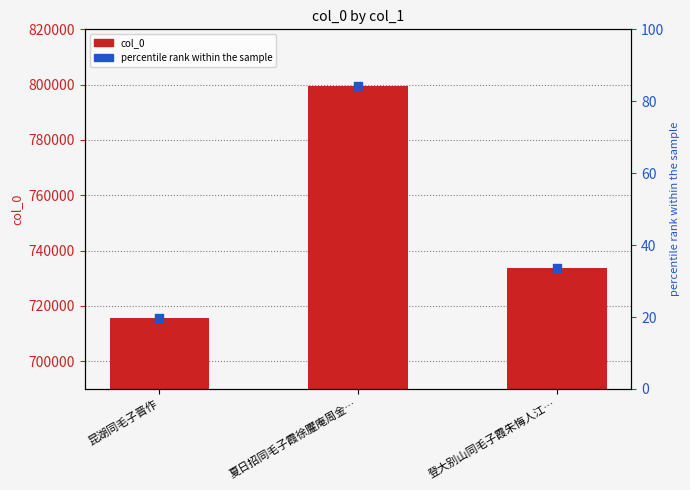

At which category is the sum across all series the highest?

夏日招同毛子霞徐臞庵周金…